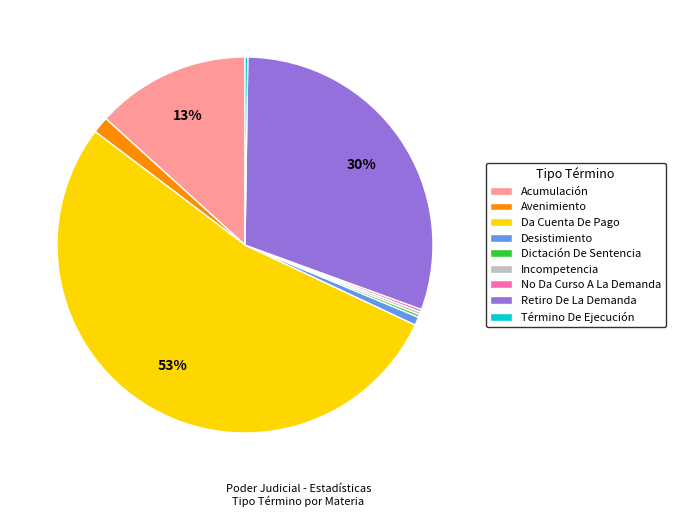

Does Da Cuenta De Pago represent more than half of the total?

Yes